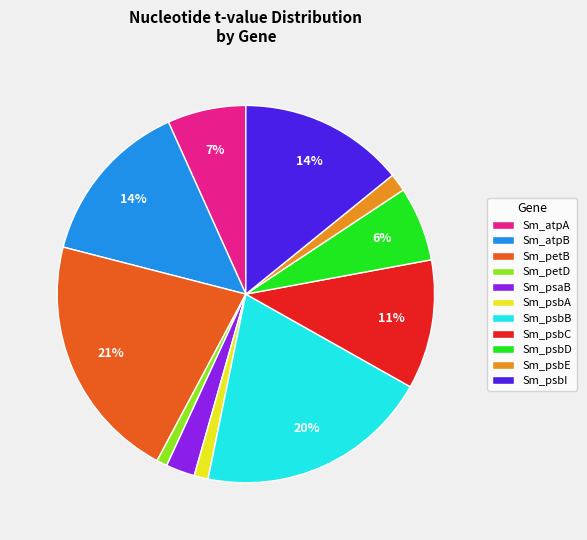

Which slice is the largest?

Sm_petB